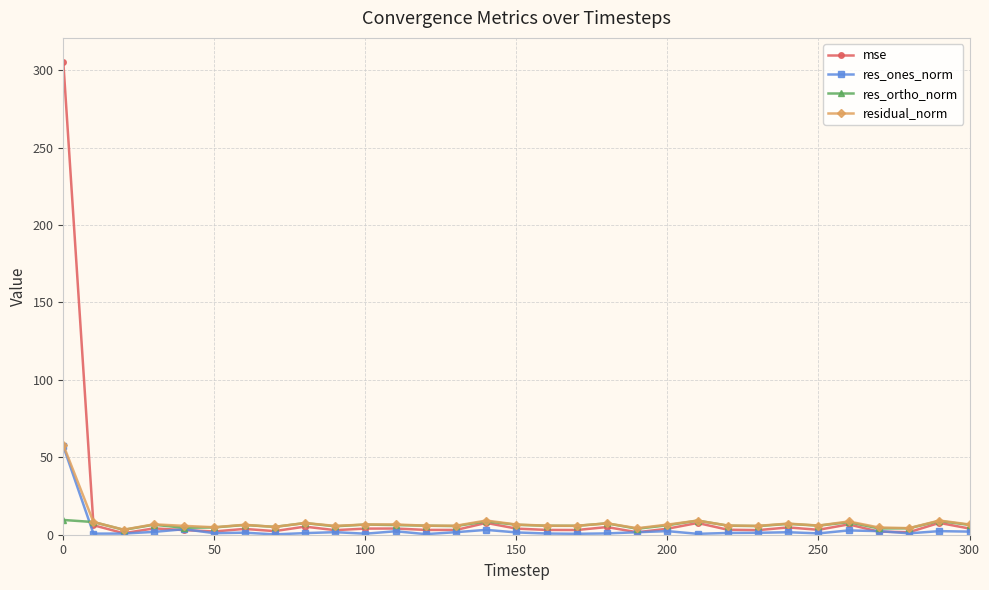

True or false: mse has more than 1 interior local peaks.

True